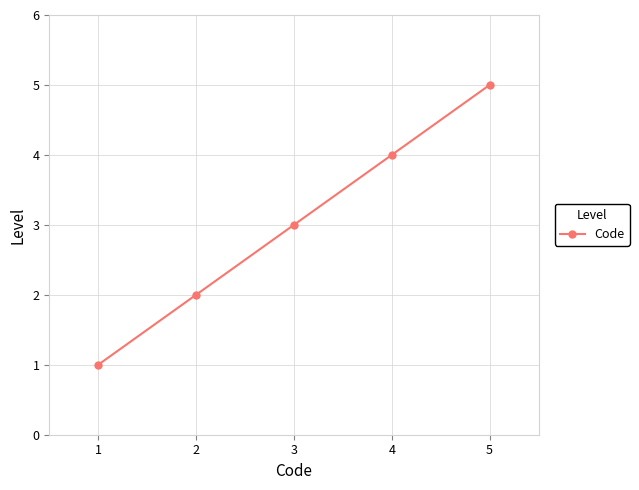

Where is the data nearest to the value 3?

3